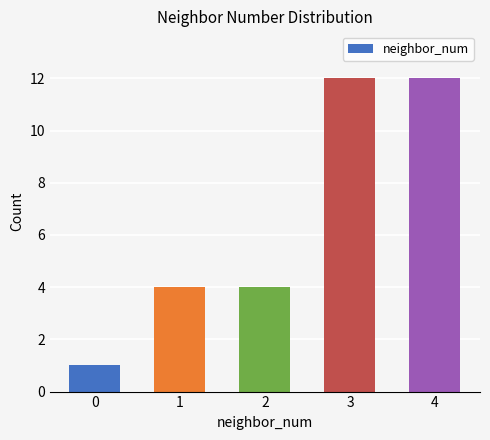

Reading left to right, extract all data points from this chart.

0=1	1=4	2=4	3=12	4=12